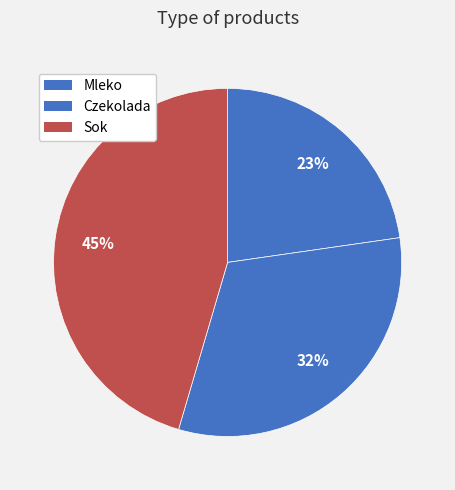

What percentage is the Czekolada slice, to the nearest percent?

32%